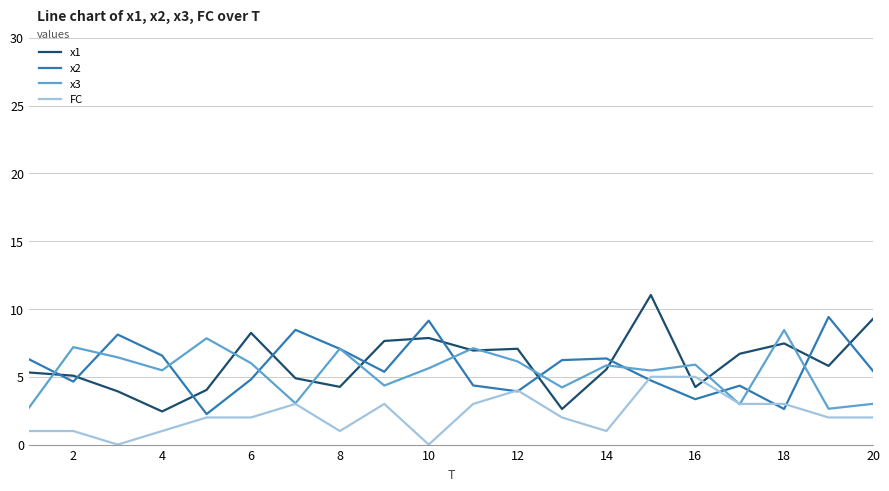

Rank the series by their maximum value, from lowest to highest.

FC, x3, x2, x1